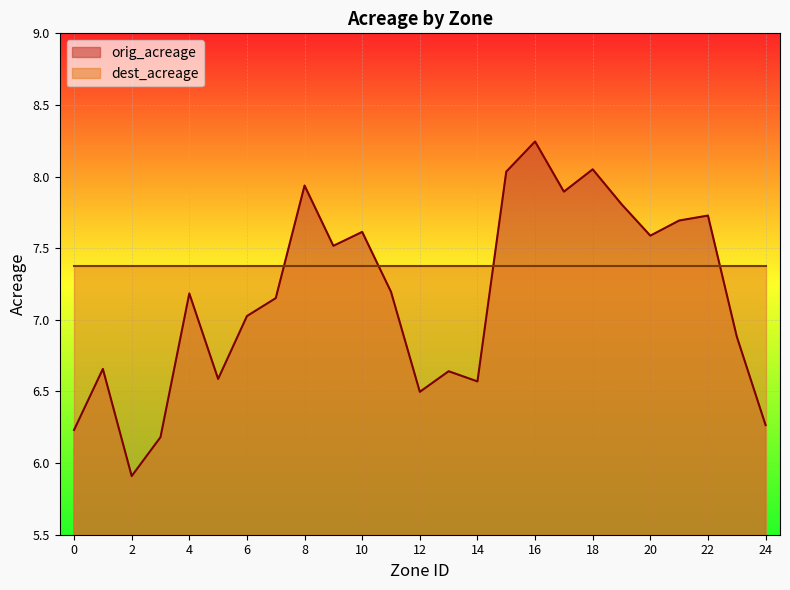

List the labels in order of value, smallest first.

2, 3, 0, 24, 12, 14, 5, 13, 1, 23, 6, 7, 4, 11, 9, 20, 10, 21, 22, 19, 17, 8, 15, 18, 16